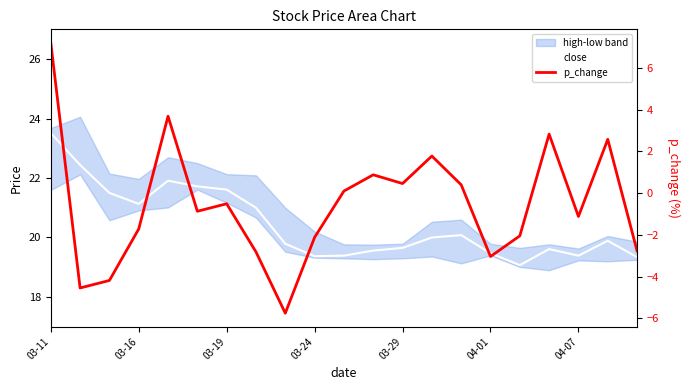

The value of close at 03-19 is 29.9. True or false?

False